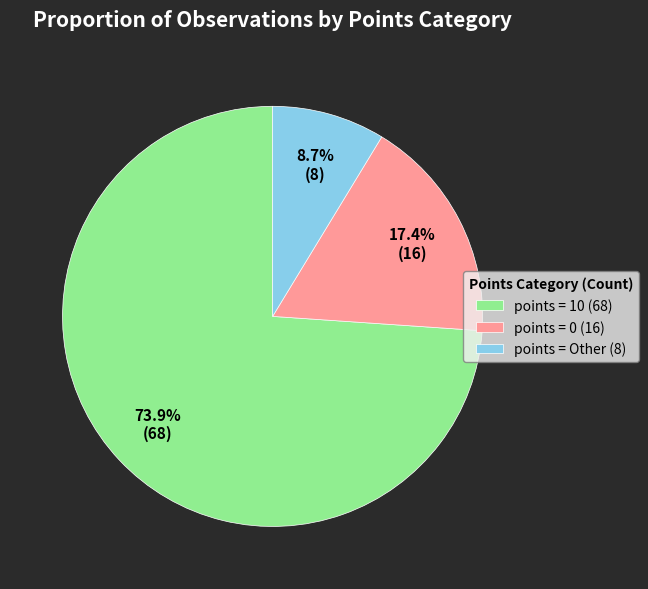

To the nearest percent, what is the average slice percentage?

33%